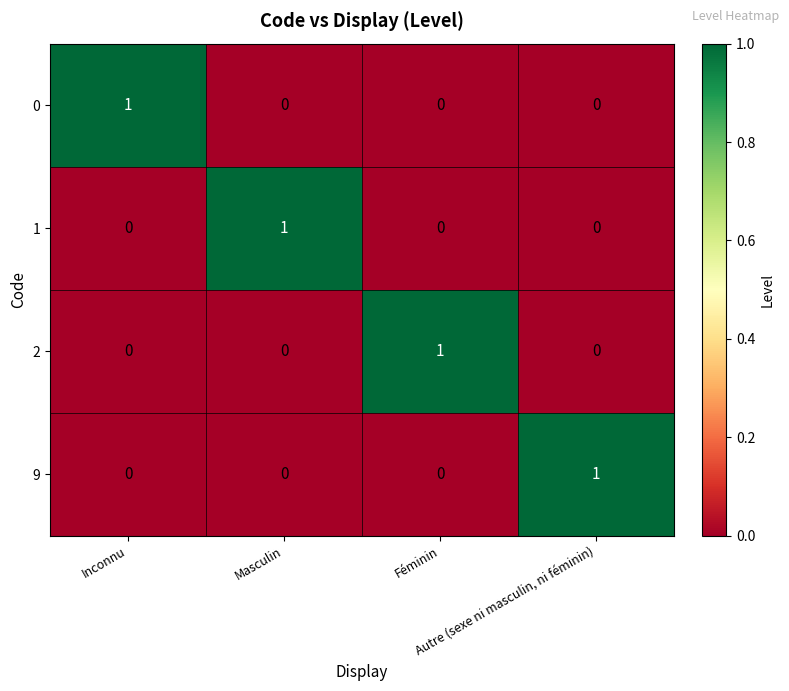

What is the total value across all series at Autre (sexe ni masculin, ni féminin)?

1